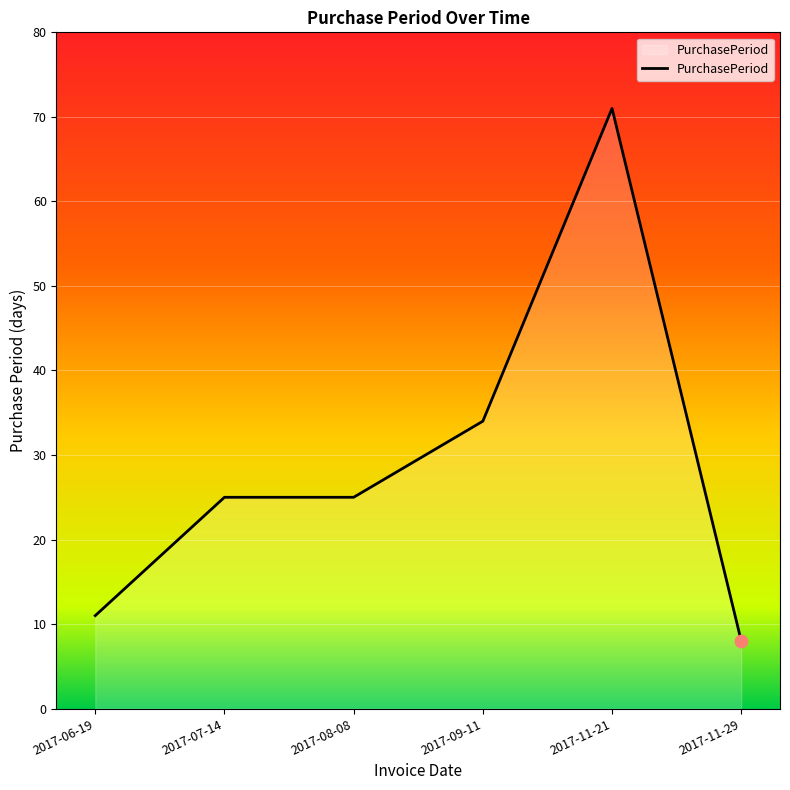

What is the change in value from 2017-07-14 to 2017-11-29?

-17